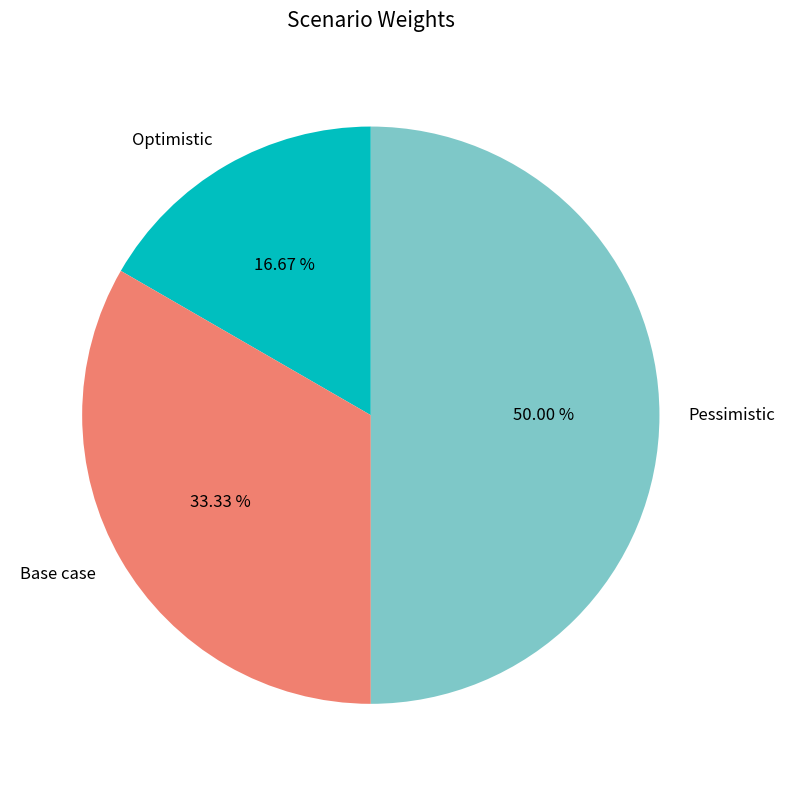

To the nearest percent, what is the difference between the largest and smallest slice percentages?

33%